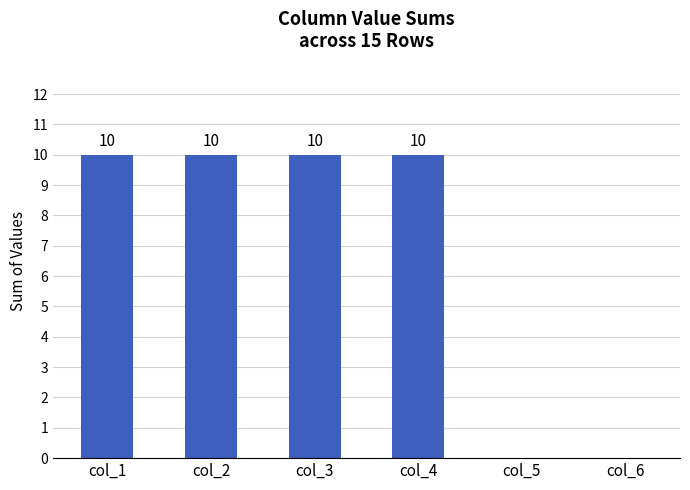

Reading left to right, what are all the values shown in this chart?

10	10	10	10	0	0